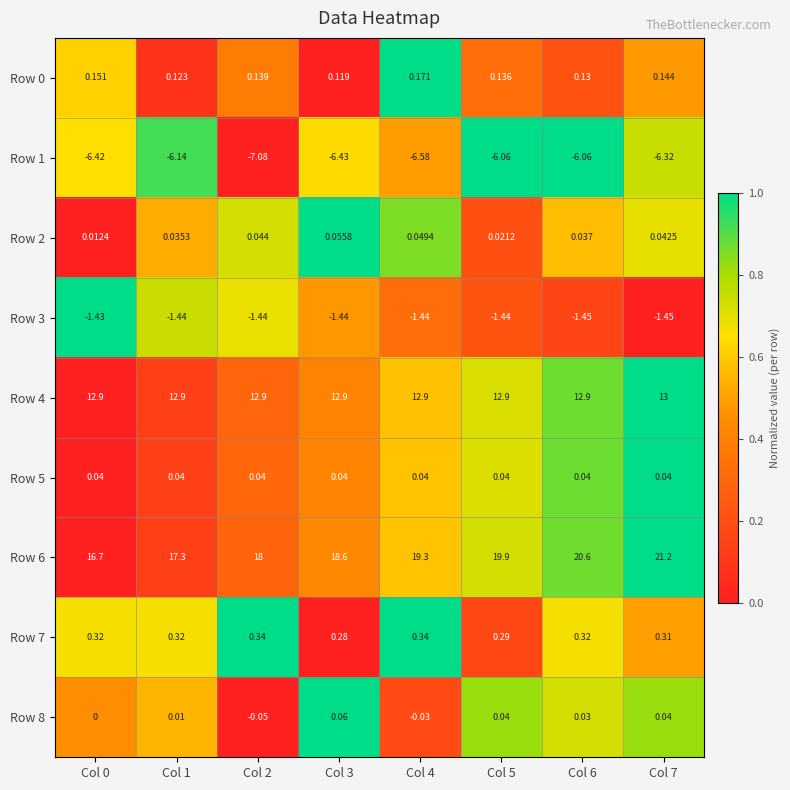

Which series has the largest range (max minus min)?

Row 6